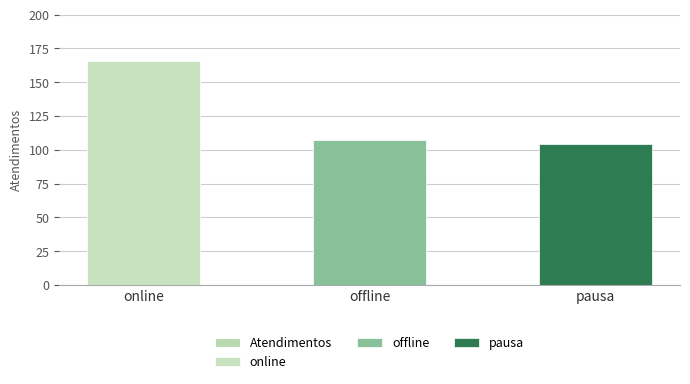

List the labels in order of value, largest first.

online, offline, pausa